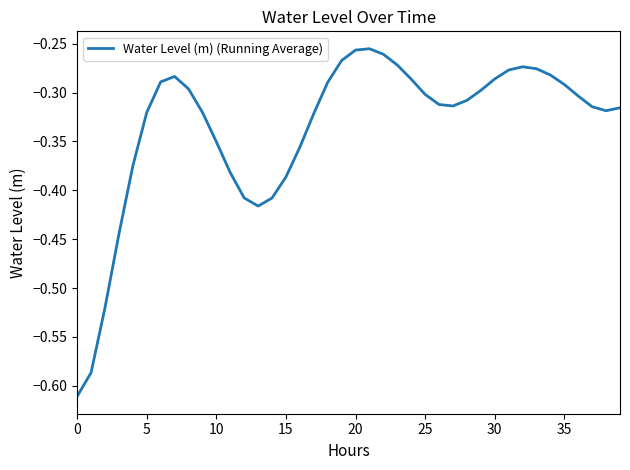

What is the difference between the maximum and minimum values?

0.4